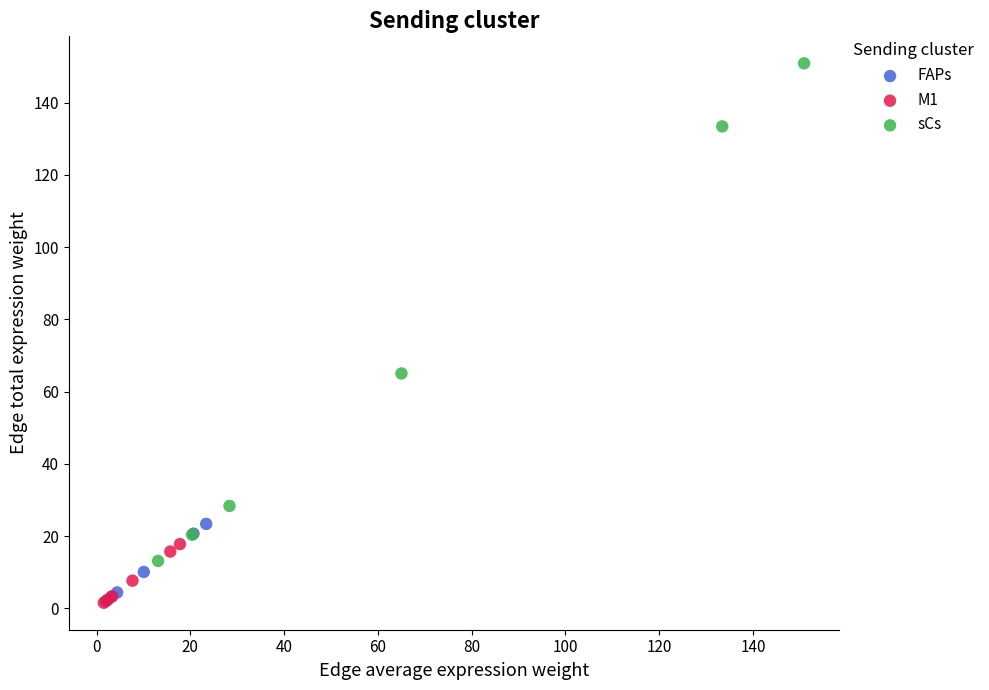

Which series reaches the maximum Y coordinate?

sCs